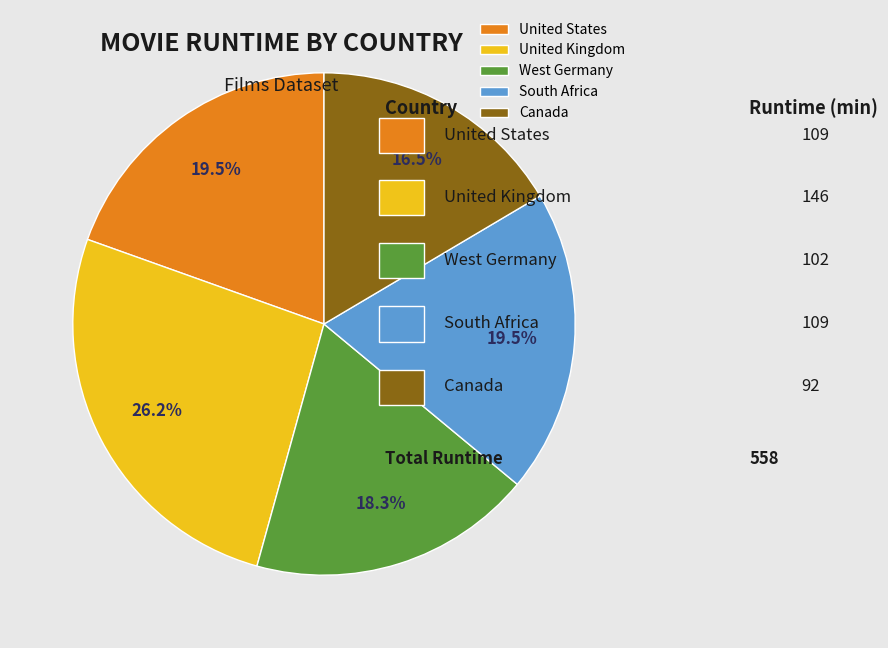

Approximately how many times larger is the value at West Germany compared to South Africa?

0.9